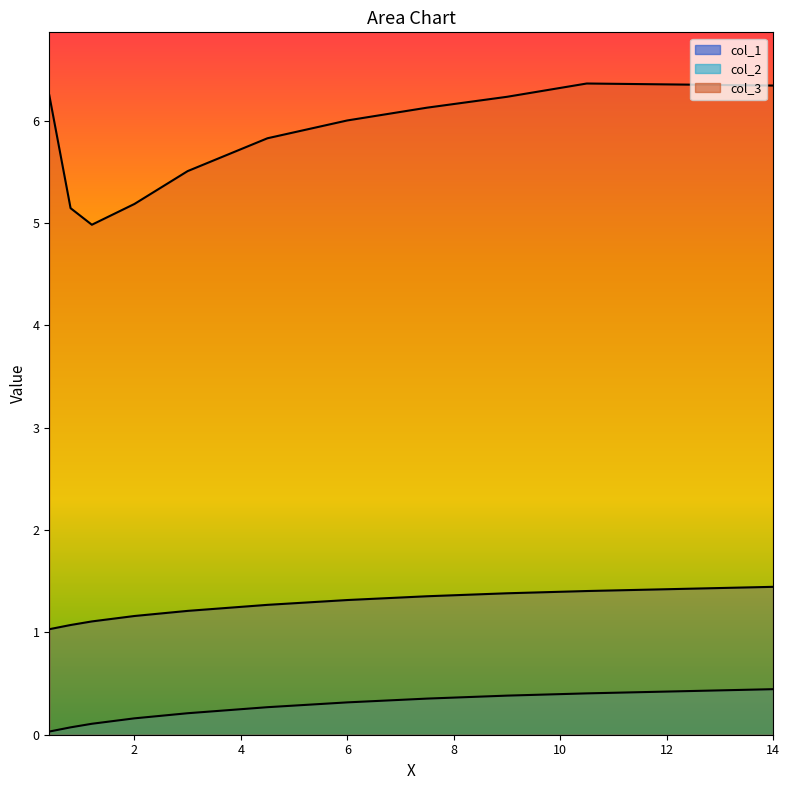

True or false: col_1 and col_3 cross at least once.

False